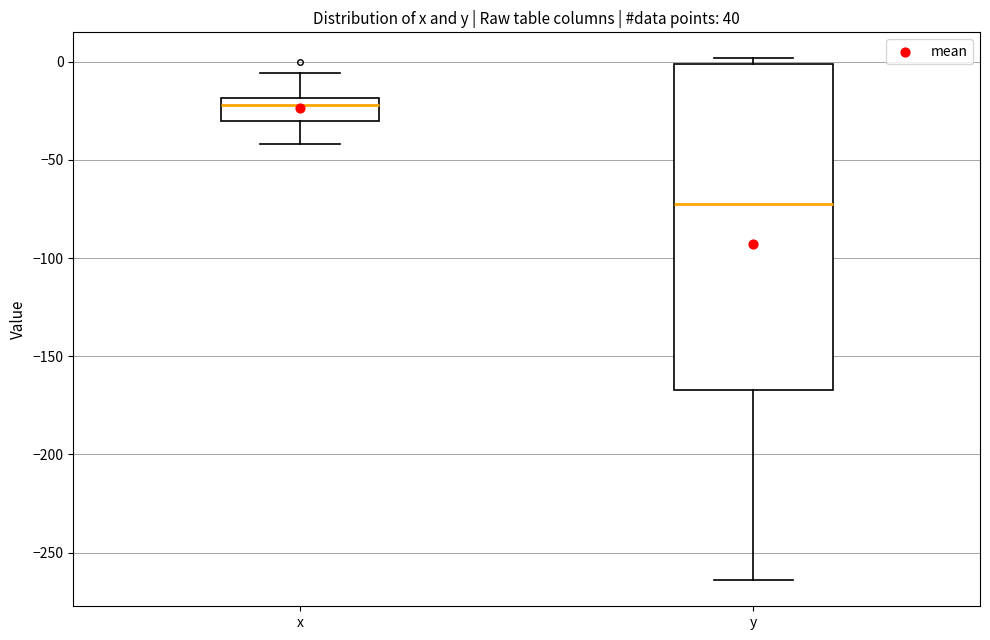

Reading left to right, read every box against the y-axis: the position of its median line, the range the box covers, and the ends of its whiskers. The values are not printed on the chart, so give them approximately, as read against the axis.

x: median -20 (just below the box's upper edge), box -30 to -20, whiskers -40 to -5
y: median -75, box -165 to 0, whiskers -265 to 0 (just above the box's upper edge)